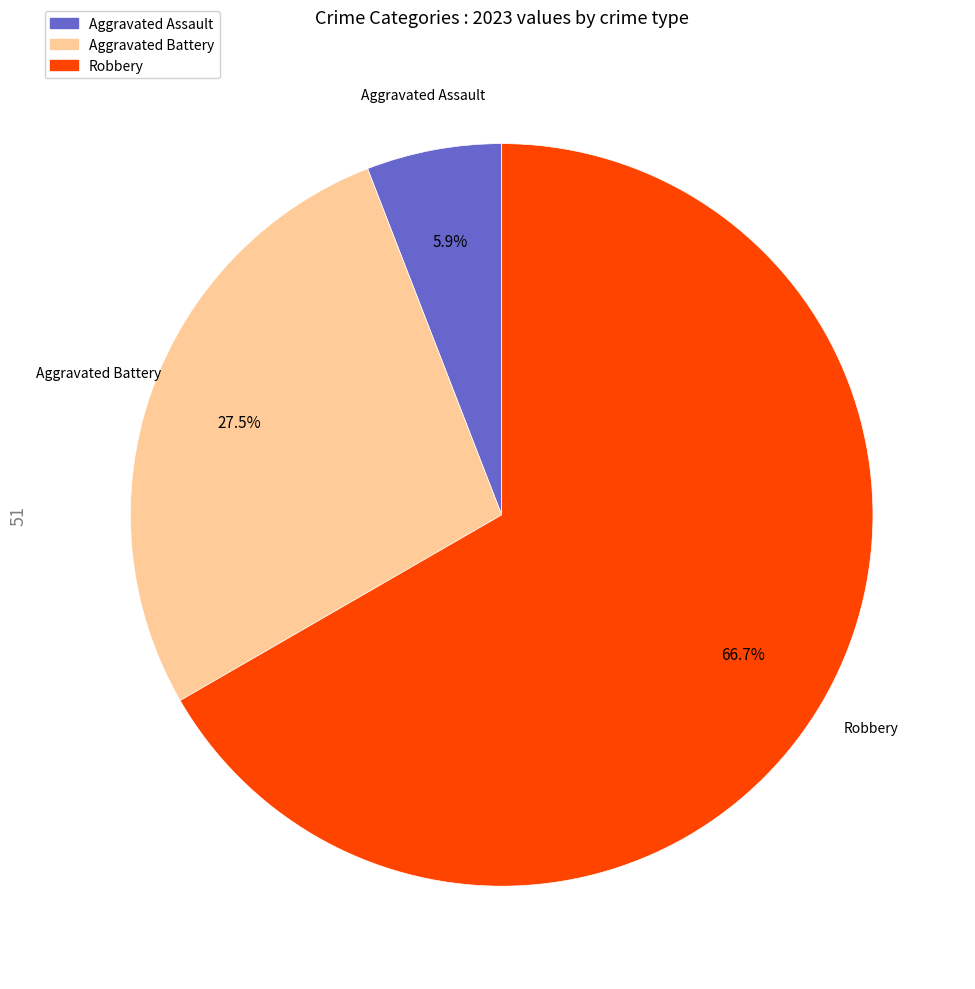

Is there a majority slice in this chart?

Yes